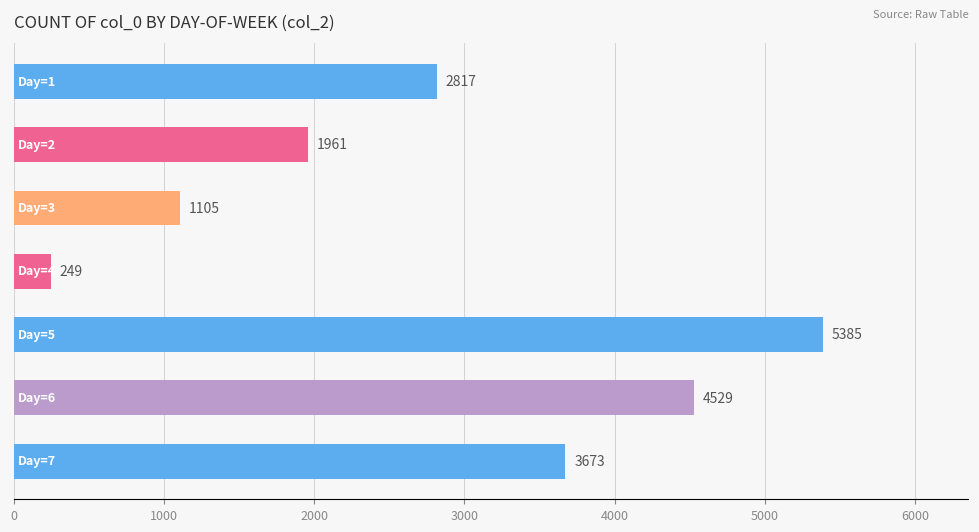

How many values are between 1105 and 4529?

5